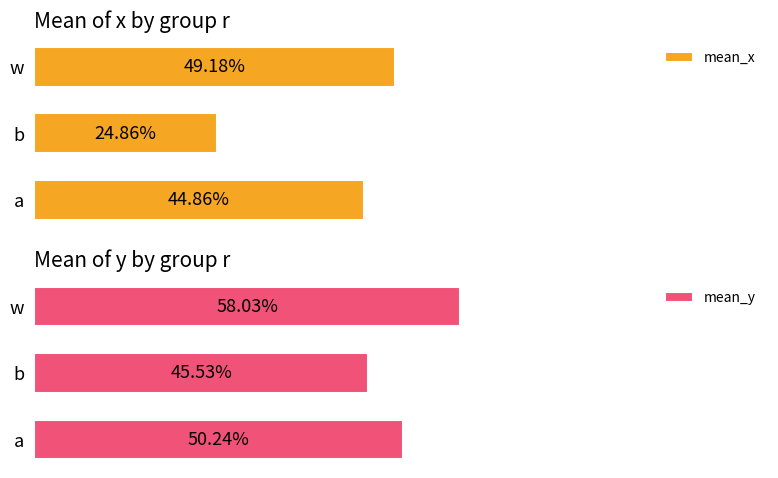

Which series changed the most between a and w?

mean_y